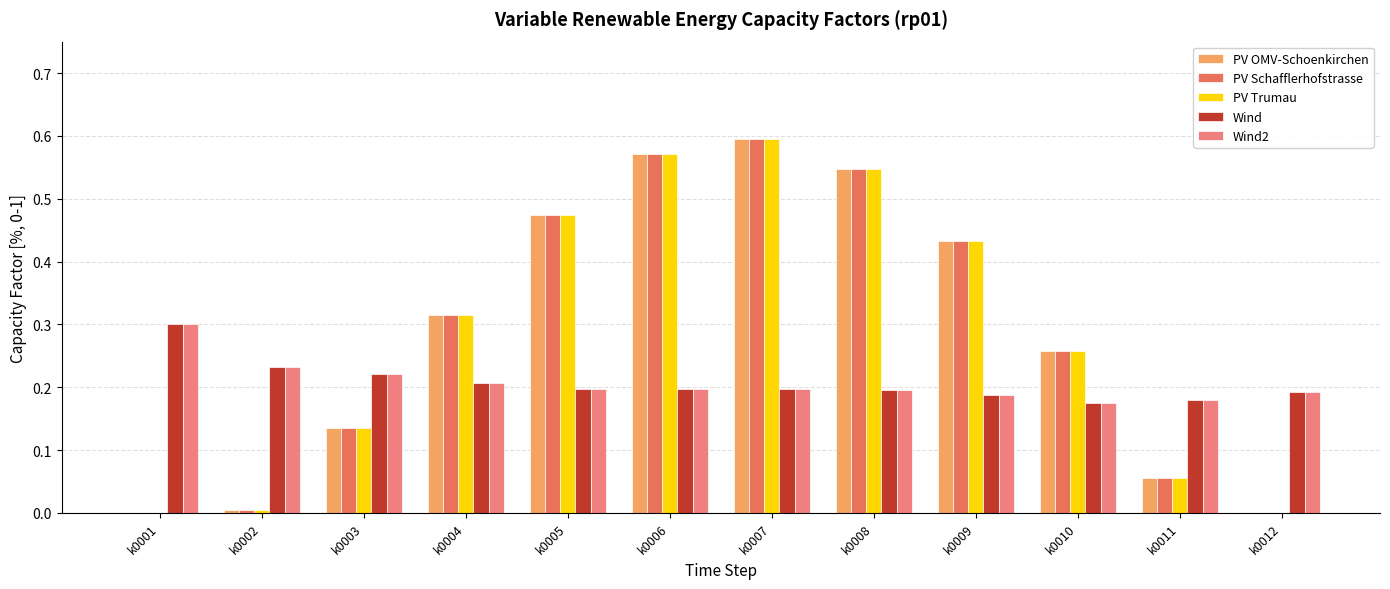

How many series are shown in this chart?

5